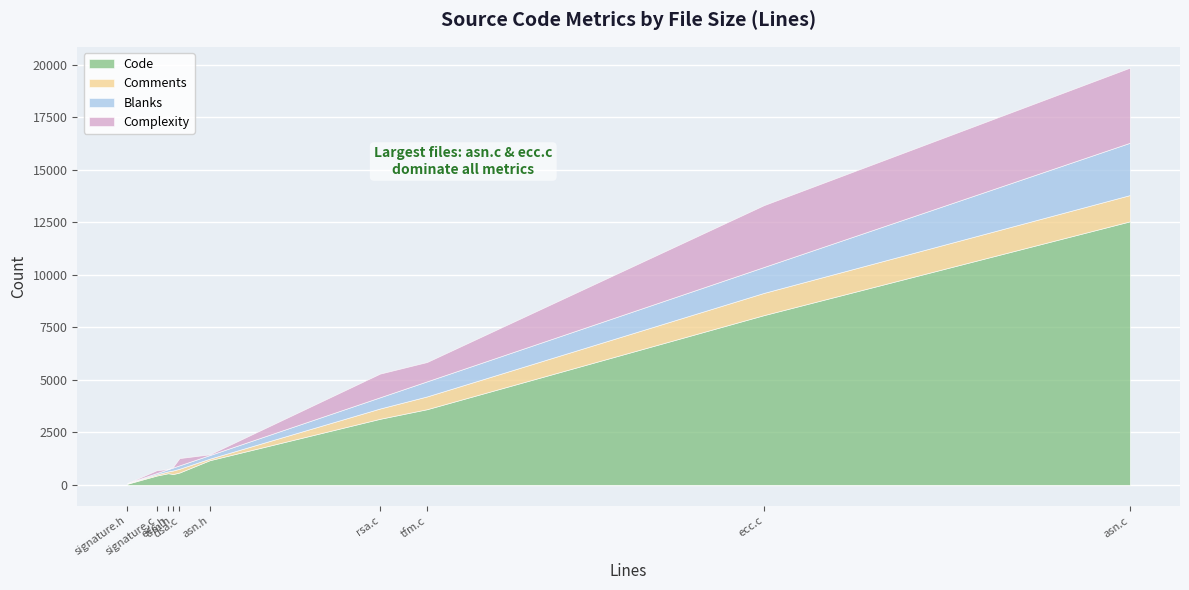

What is the highest value of the Code series?

12538